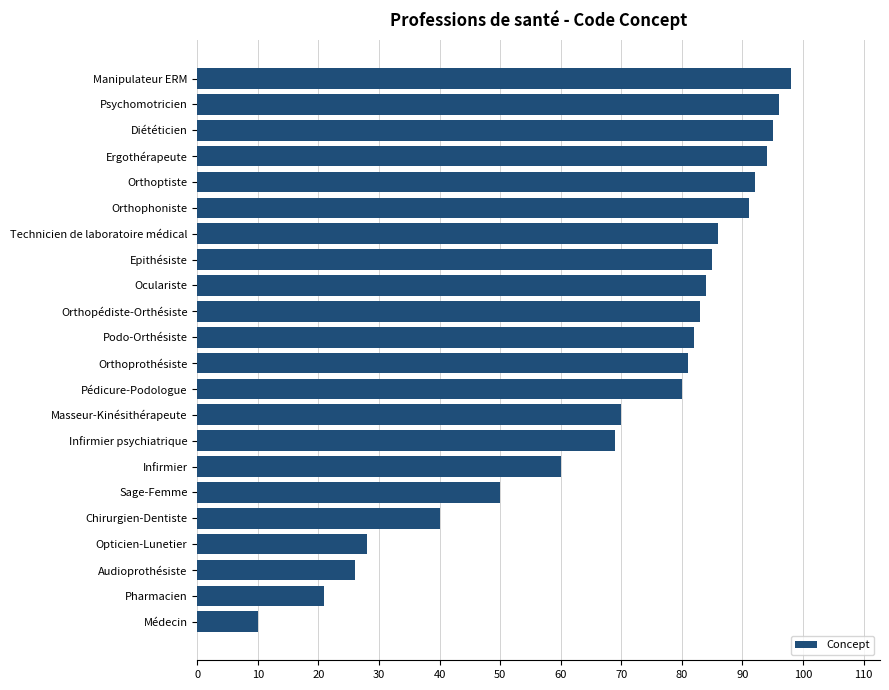

Is it true that the value at Oculariste is 123?

False